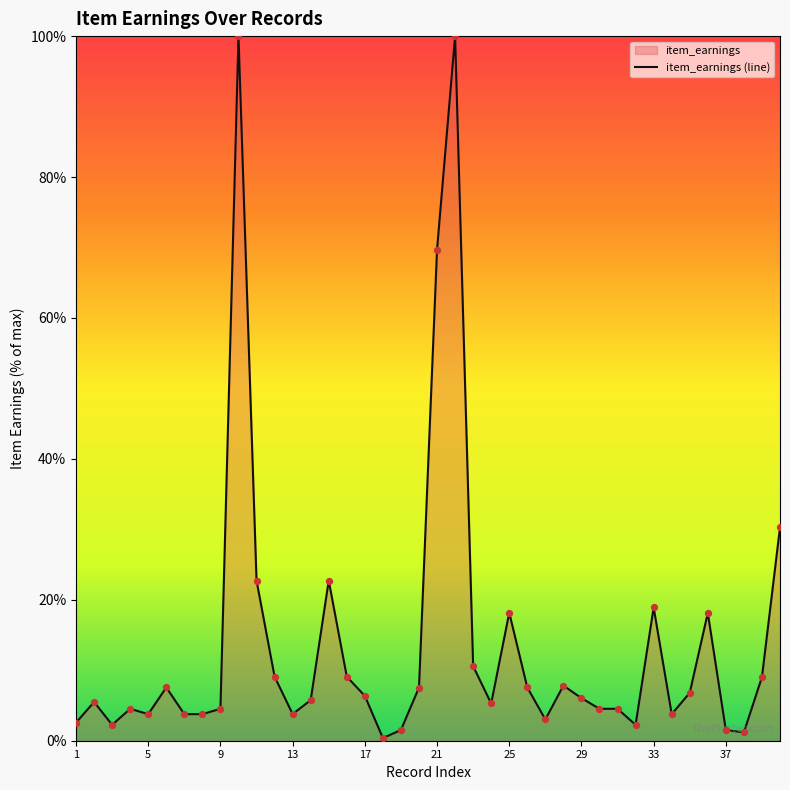

What is the change in value from 17 to 29?

-0.3